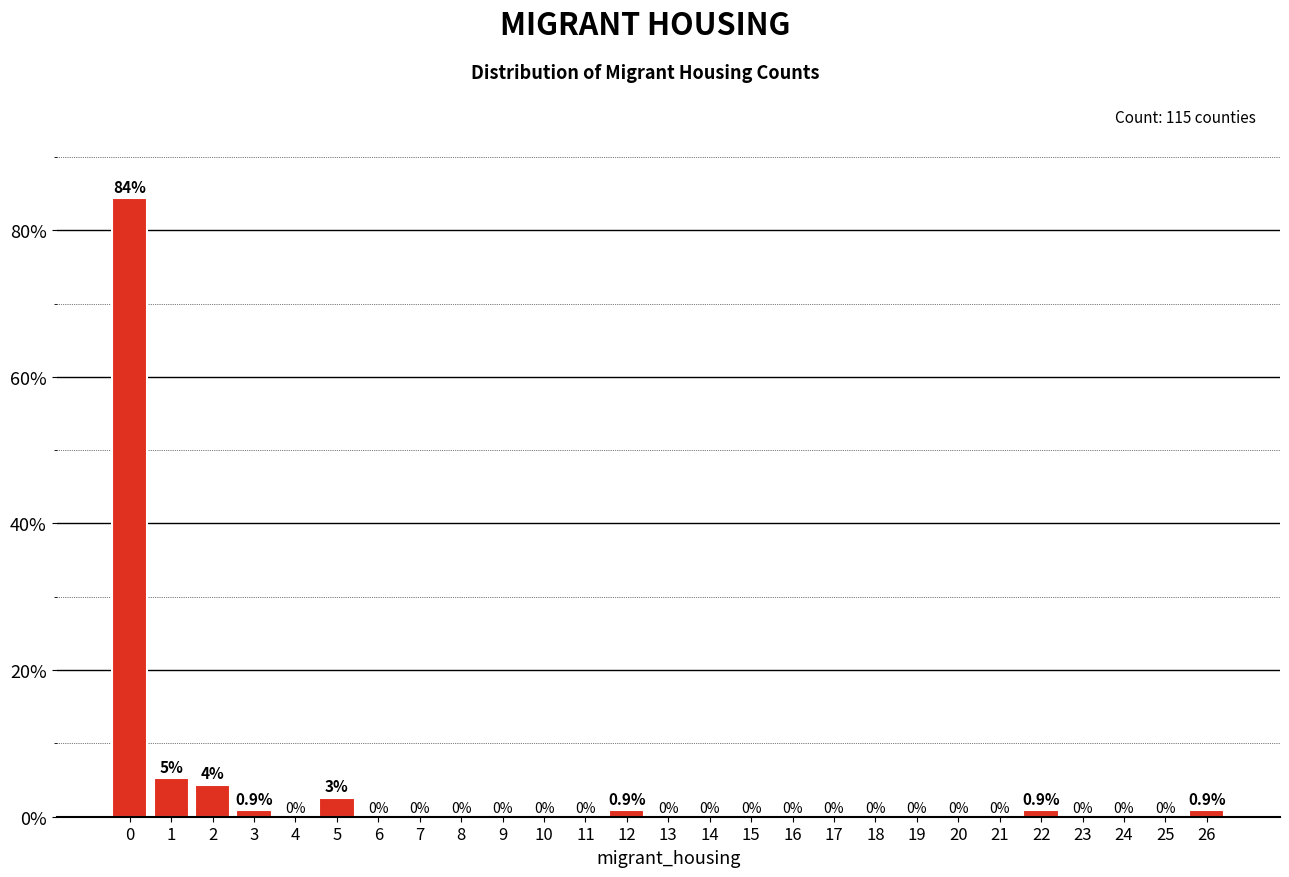

Which range on the x-axis has the tallest bar?

-0.5 to 0.5